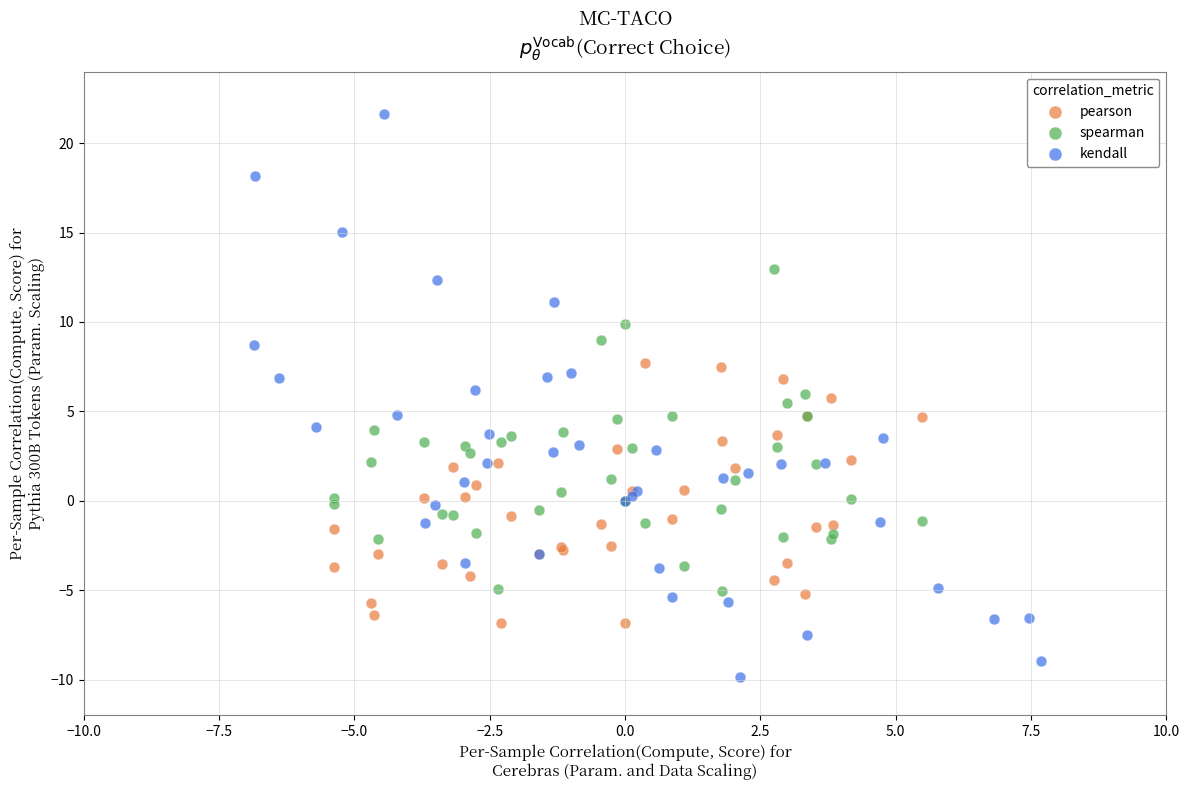

Which series reaches the minimum Y coordinate?

kendall